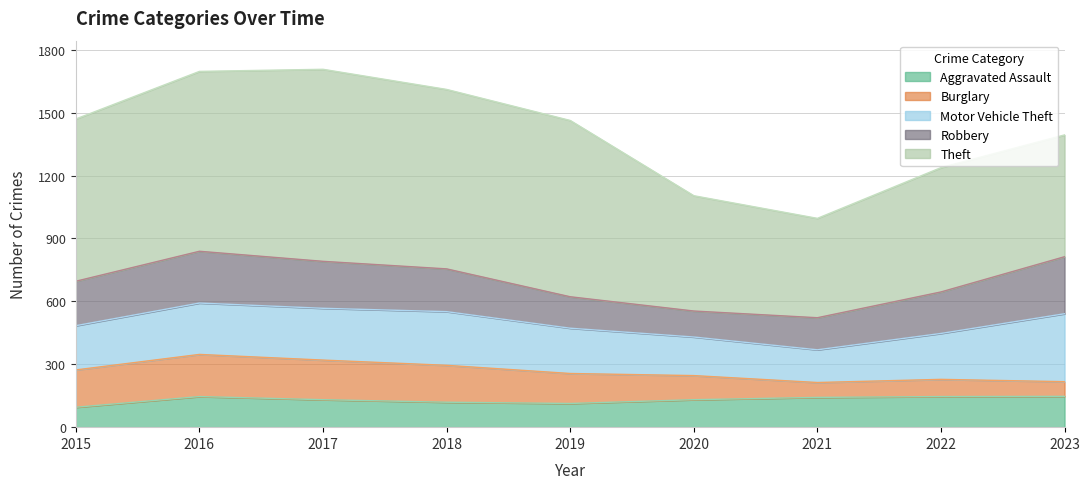

True or false: Robbery has more than 1 interior local peaks.

False